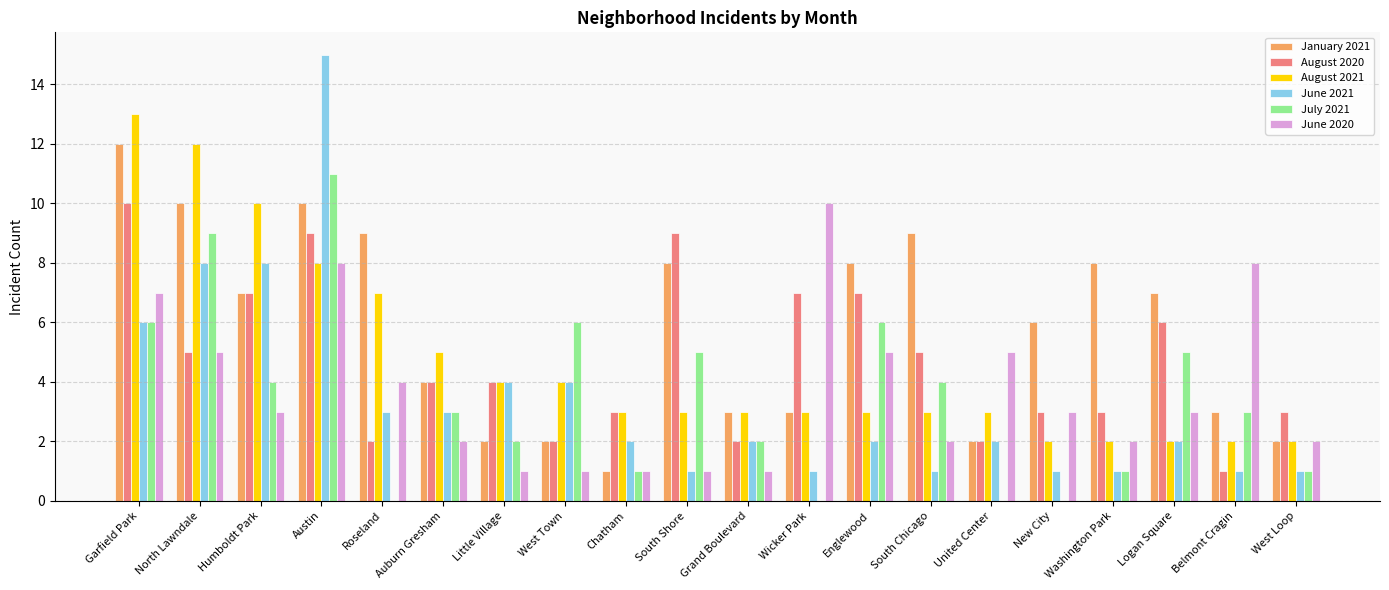

Which series changed the most between Humboldt Park and United Center?

August 2021